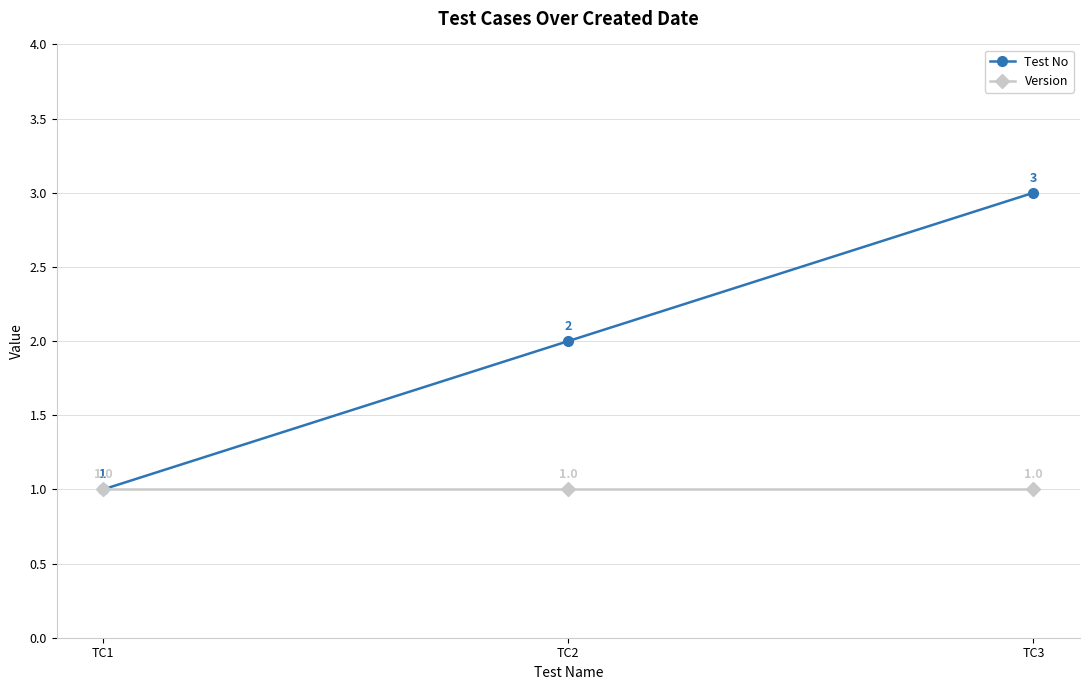

Reading left to right, list all the values displayed in this chart.

Test No: TC1=1	TC2=2	TC3=3
Version: TC1=1	TC2=1	TC3=1